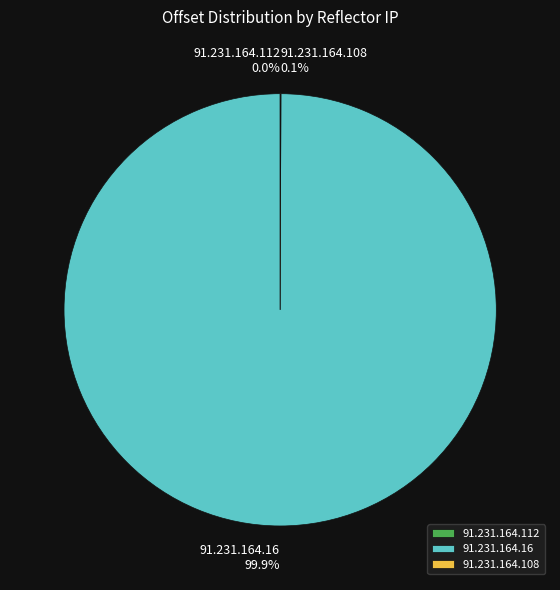

What percentage is NOT represented by 91.231.164.16?

0.1%